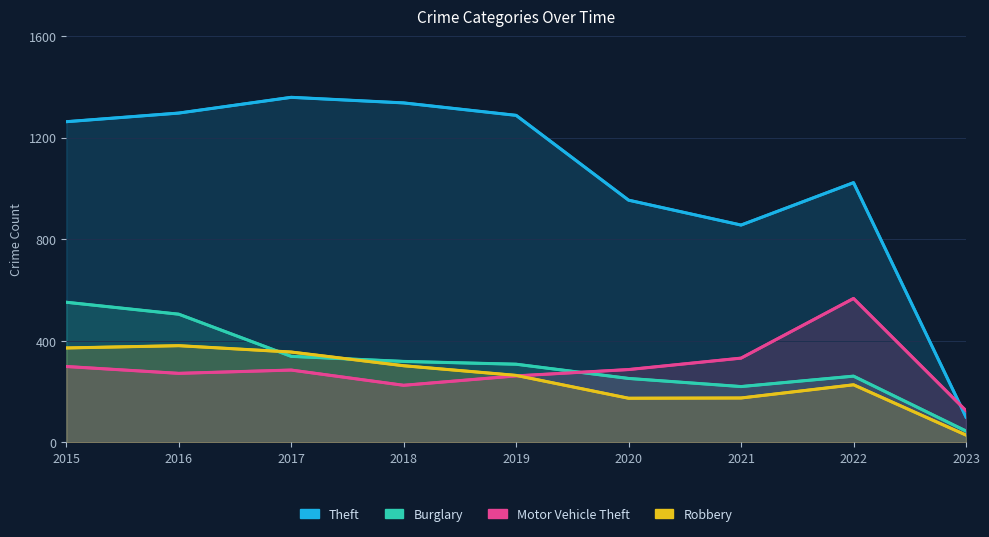

After their last crossing, which series has the higher values: Robbery or Motor Vehicle Theft?

Motor Vehicle Theft